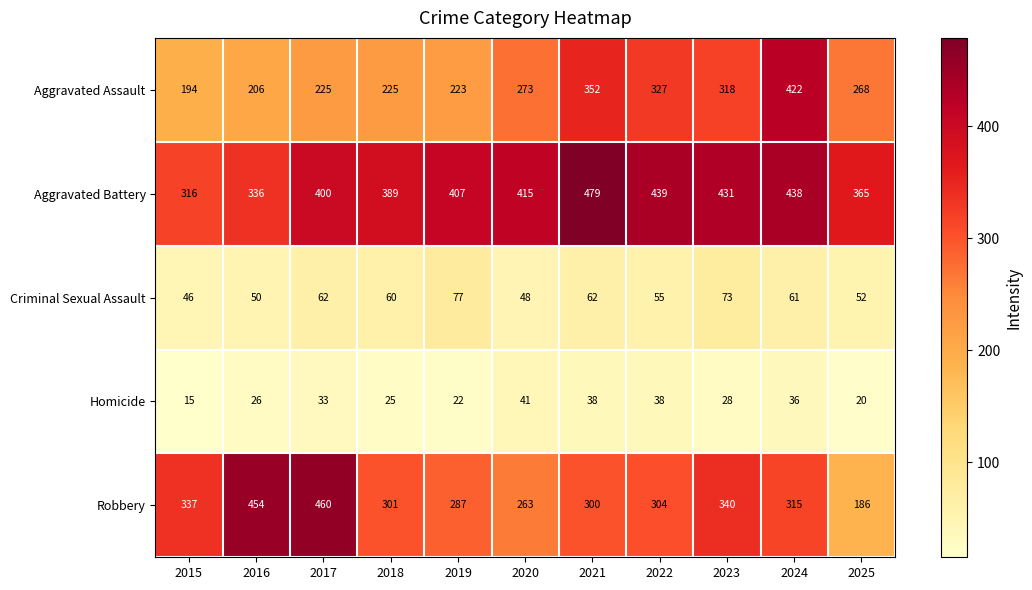

What is the difference between the second highest and second lowest values in the Homicide series?

18